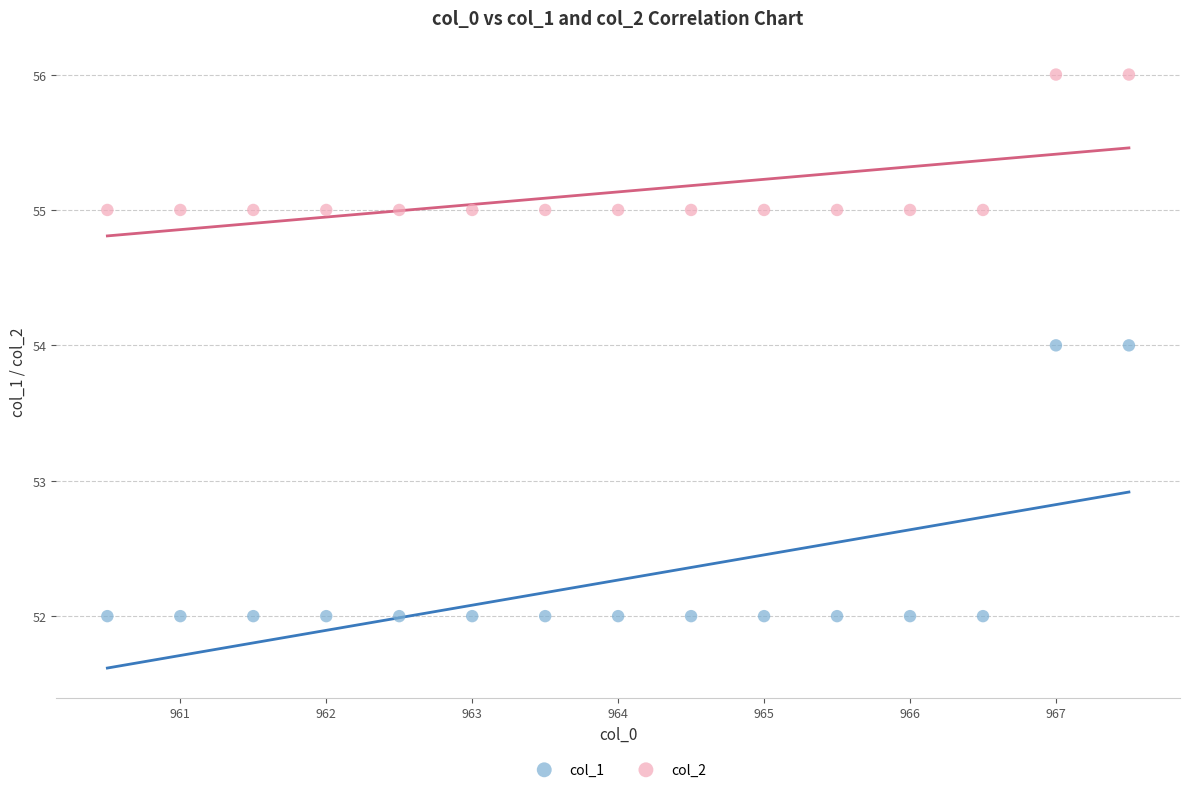

Which series contains the lowest Y value?

col_1